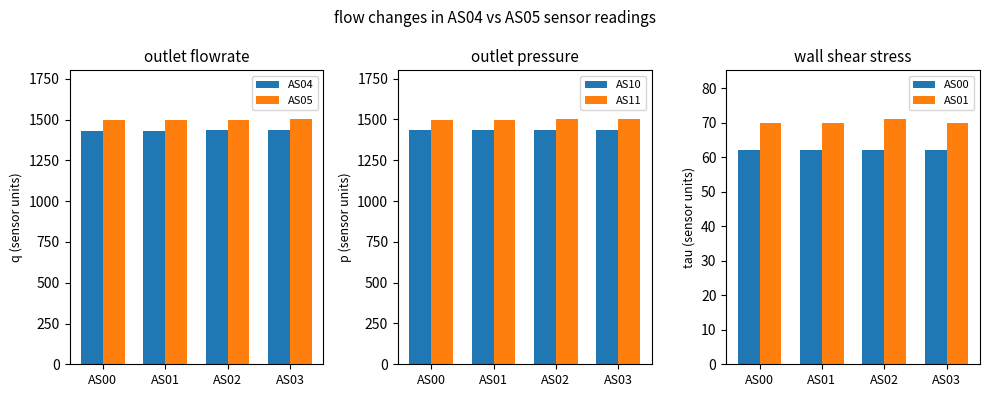

Count the number of categories in the chart.

4